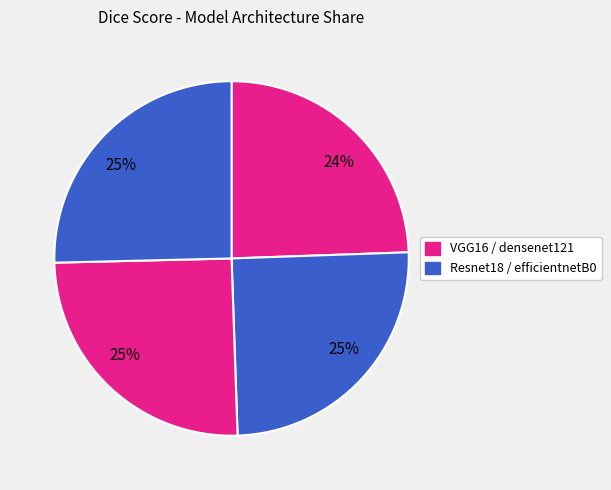

How many slices are in this pie chart?

4